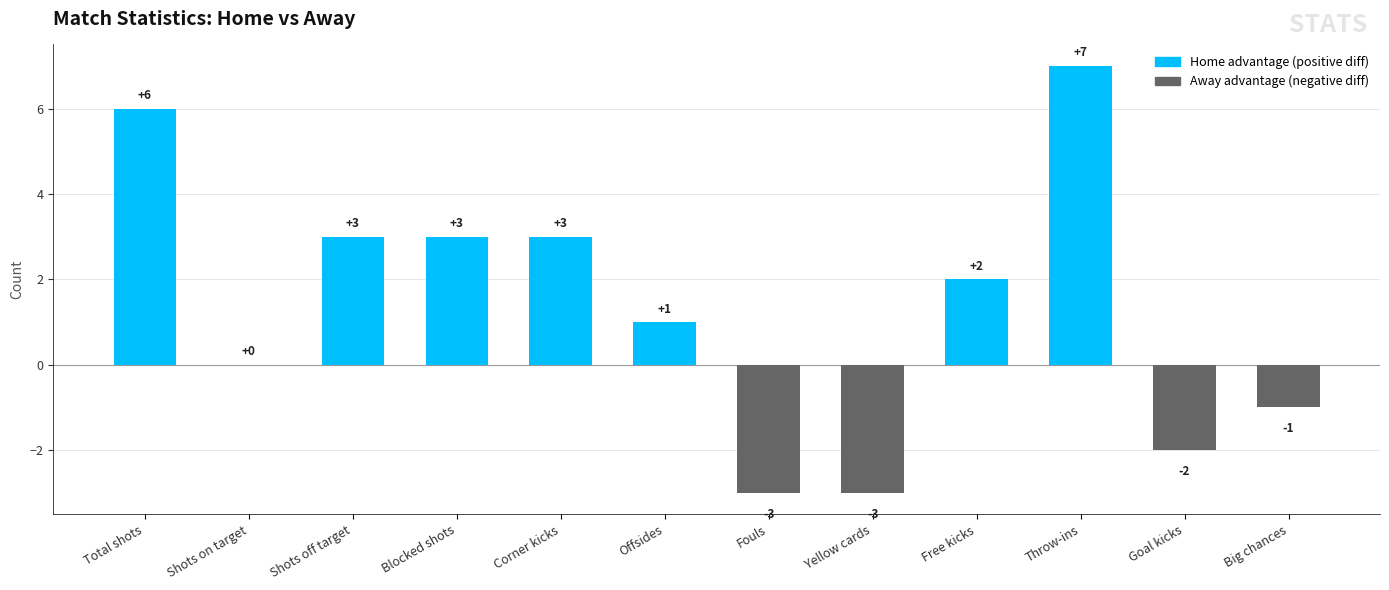

Count the number of data series in this chart.

1